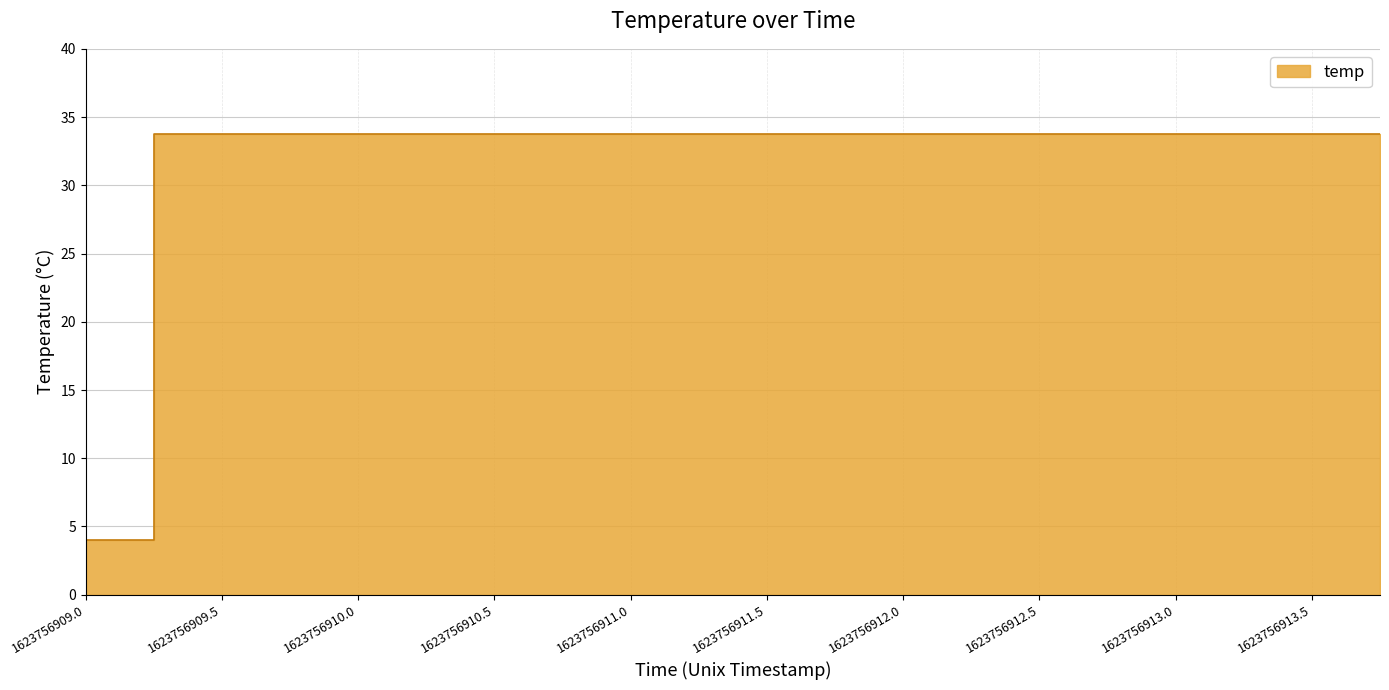

How many distinct data groups are displayed?

1